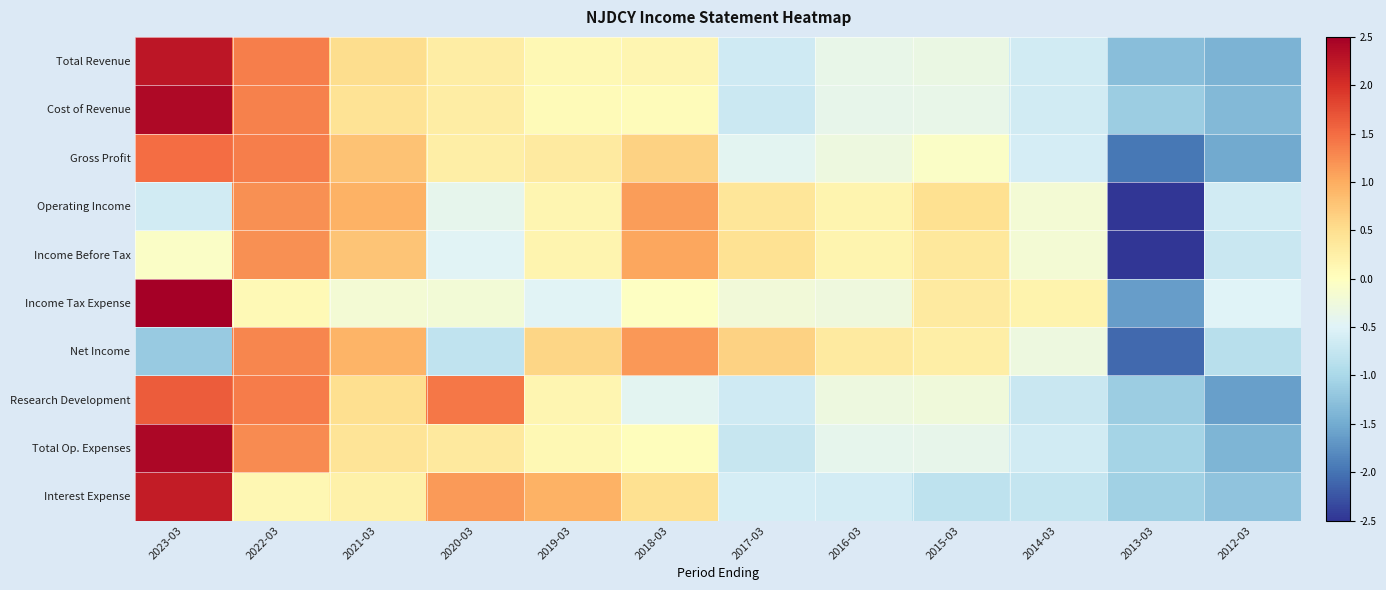

Reading left to right, extract all data points from this chart.

Total Revenue: 2023-03=2.3	2022-03=1.4	2021-03=0.5	2020-03=0.3	2019-03=0.1	2018-03=0.2	2017-03=-0.7	2016-03=-0.4	2015-03=-0.3	2014-03=-0.6	2013-03=-1.3	2012-03=-1.4
Cost of Revenue: 2023-03=2.4	2022-03=1.3	2021-03=0.4	2020-03=0.3	2019-03=0.1	2018-03=0.0	2017-03=-0.7	2016-03=-0.4	2015-03=-0.4	2014-03=-0.6	2013-03=-1.1	2012-03=-1.4
Gross Profit: 2023-03=1.5	2022-03=1.3	2021-03=0.8	2020-03=0.3	2019-03=0.3	2018-03=0.6	2017-03=-0.4	2016-03=-0.3	2015-03=-0.1	2014-03=-0.6	2013-03=-2.0	2012-03=-1.5
Operating Income: 2023-03=-0.6	2022-03=1.2	2021-03=0.9	2020-03=-0.4	2019-03=0.1	2018-03=1.1	2017-03=0.4	2016-03=0.2	2015-03=0.5	2014-03=-0.2	2013-03=-2.6	2012-03=-0.6
Income Before Tax: 2023-03=-0.1	2022-03=1.2	2021-03=0.8	2020-03=-0.5	2019-03=0.2	2018-03=1.1	2017-03=0.5	2016-03=0.2	2015-03=0.4	2014-03=-0.2	2013-03=-2.8	2012-03=-0.7
Income Tax Expense: 2023-03=2.9	2022-03=0.1	2021-03=-0.2	2020-03=-0.2	2019-03=-0.5	2018-03=-0.0	2017-03=-0.2	2016-03=-0.3	2015-03=0.3	2014-03=0.2	2013-03=-1.6	2012-03=-0.5
Net Income: 2023-03=-1.2	2022-03=1.3	2021-03=0.9	2020-03=-0.8	2019-03=0.6	2018-03=1.2	2017-03=0.6	2016-03=0.3	2015-03=0.3	2014-03=-0.3	2013-03=-2.1	2012-03=-0.9
Research Development: 2023-03=1.6	2022-03=1.4	2021-03=0.5	2020-03=1.4	2019-03=0.1	2018-03=-0.4	2017-03=-0.7	2016-03=-0.3	2015-03=-0.2	2014-03=-0.7	2013-03=-1.1	2012-03=-1.6
Total Op. Expenses: 2023-03=2.4	2022-03=1.3	2021-03=0.4	2020-03=0.3	2019-03=0.1	2018-03=0.0	2017-03=-0.7	2016-03=-0.4	2015-03=-0.4	2014-03=-0.6	2013-03=-1.1	2012-03=-1.4
Interest Expense: 2023-03=2.2	2022-03=0.1	2021-03=0.2	2020-03=1.1	2019-03=0.9	2018-03=0.5	2017-03=-0.6	2016-03=-0.6	2015-03=-0.8	2014-03=-0.8	2013-03=-1.1	2012-03=-1.2